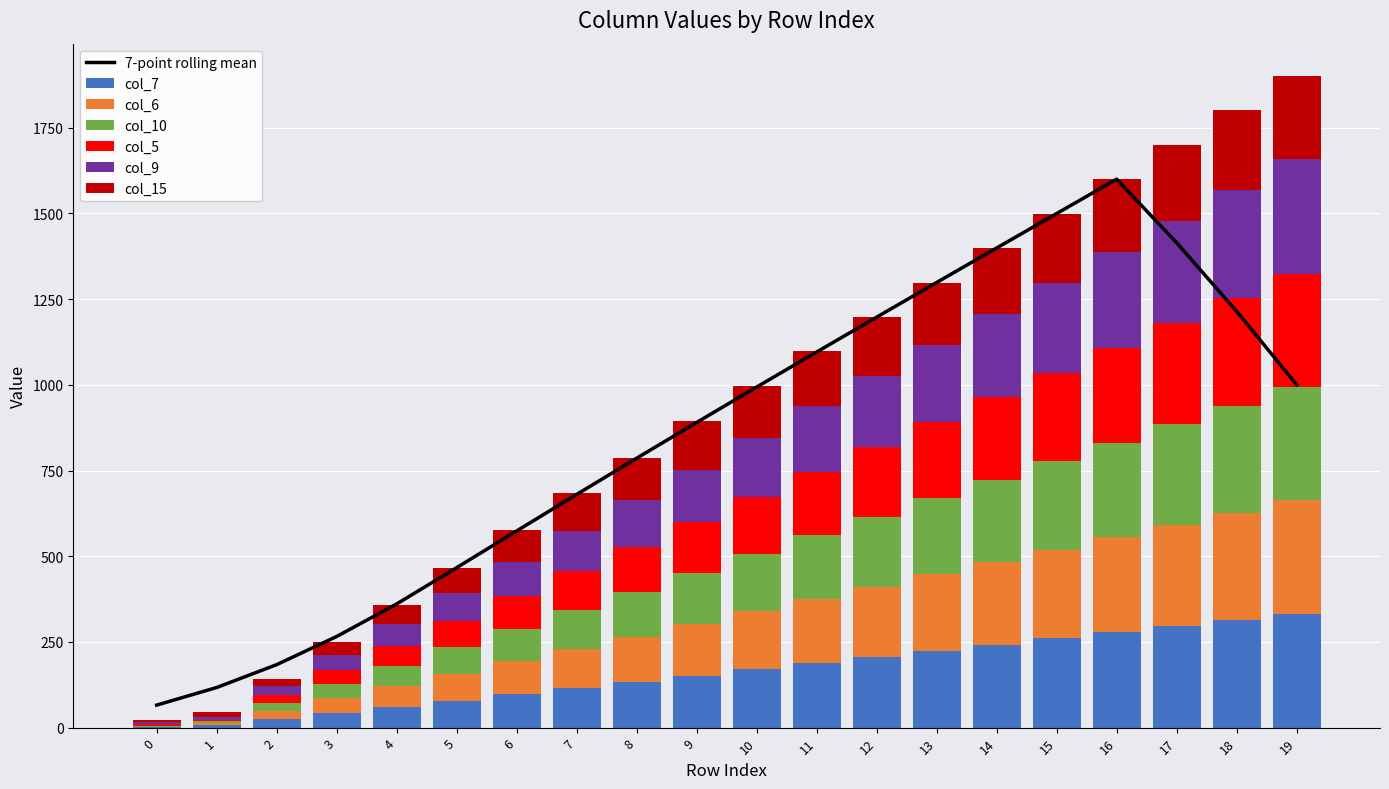

What is the difference between the col_15 values at 11 and 13?

19